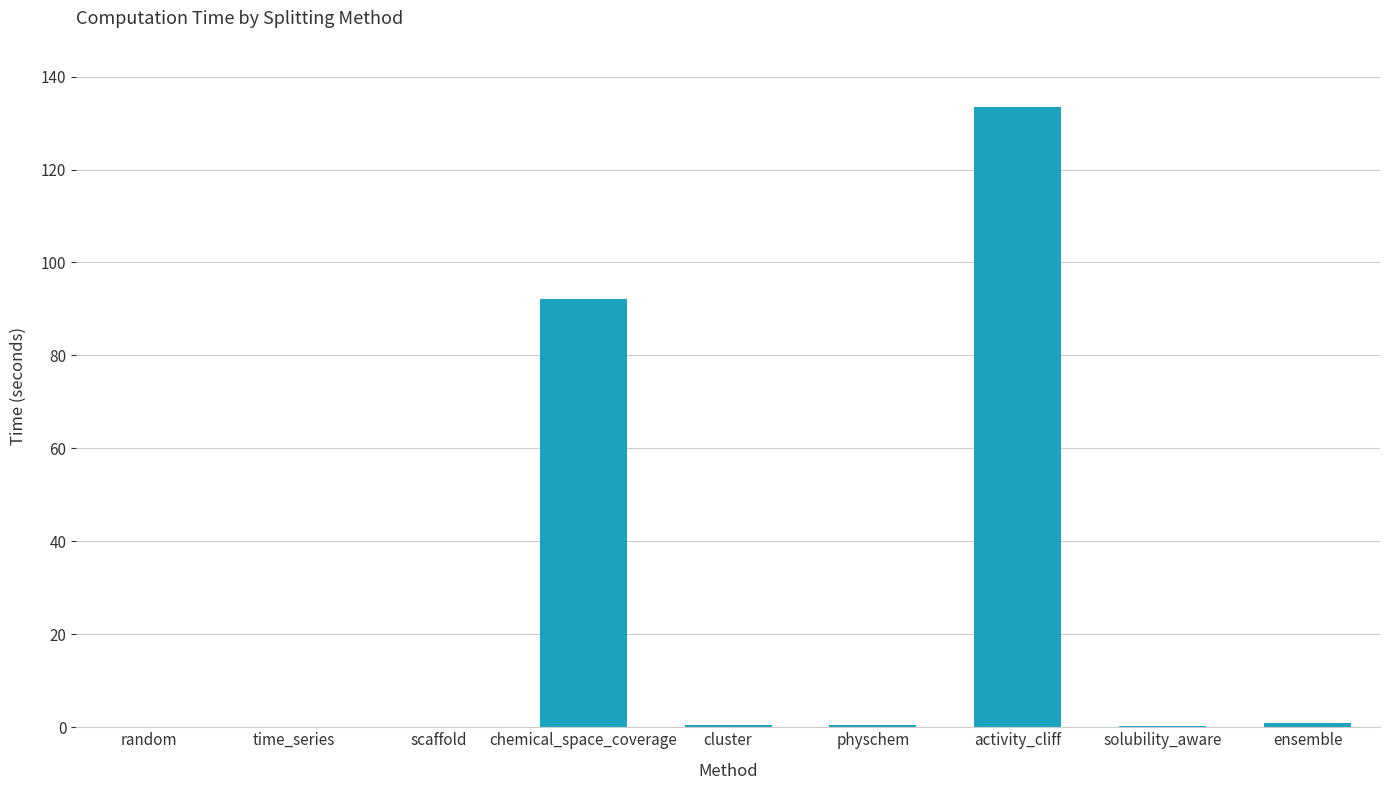

Read the value at ensemble.

0.9